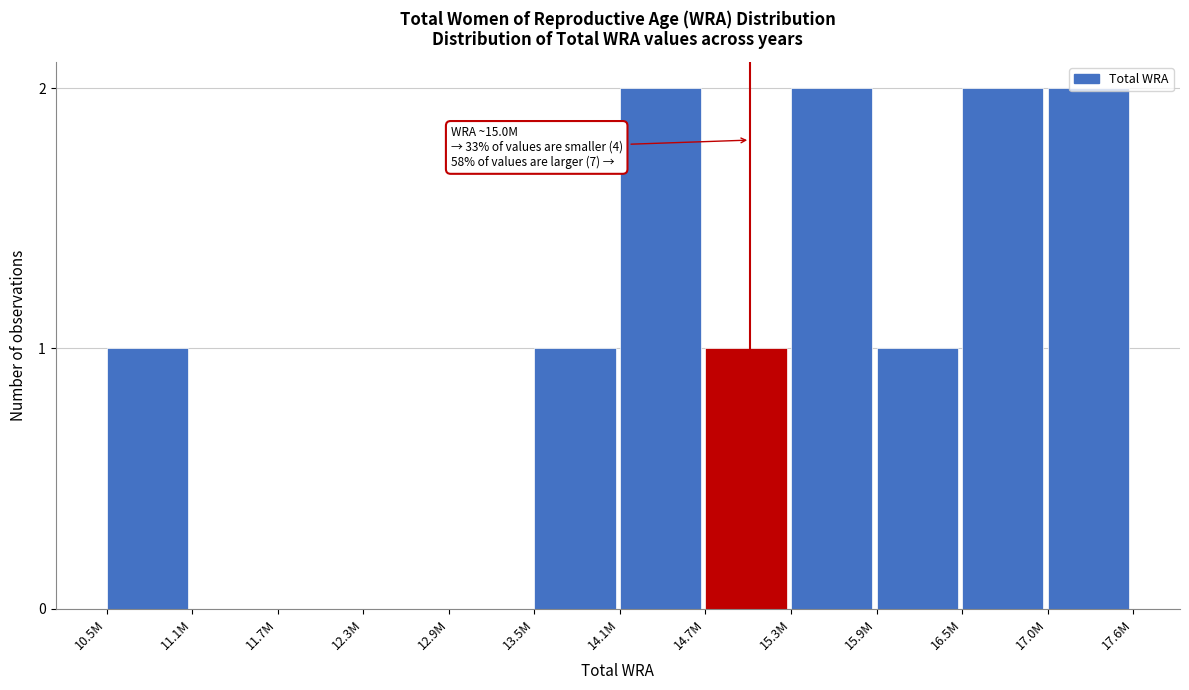

The value at 12.9M is 0. True or false?

True